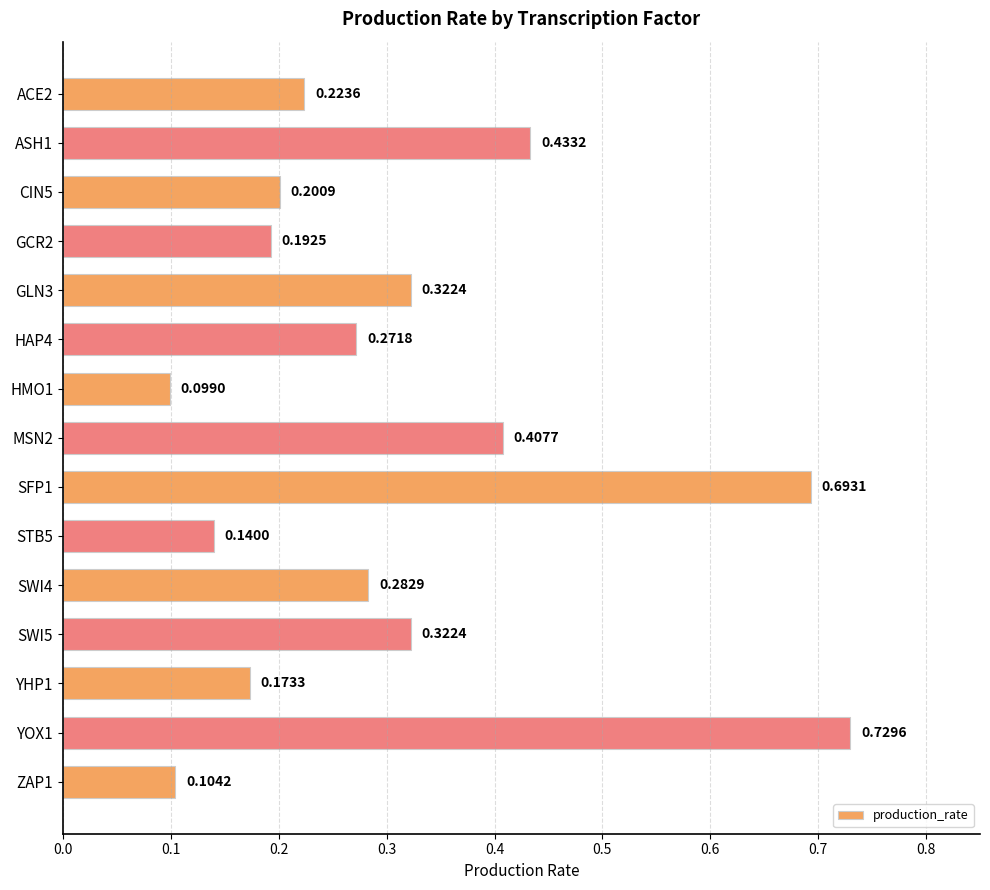

What is the difference between the maximum and minimum values?

0.6